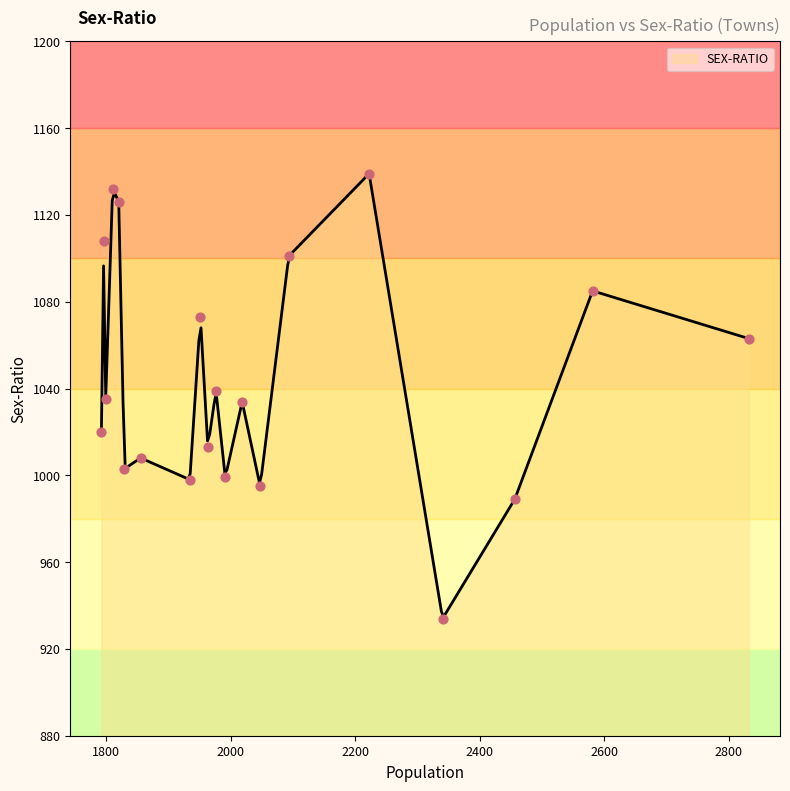

Which has a higher value, Jewartala or Achholi?

Achholi